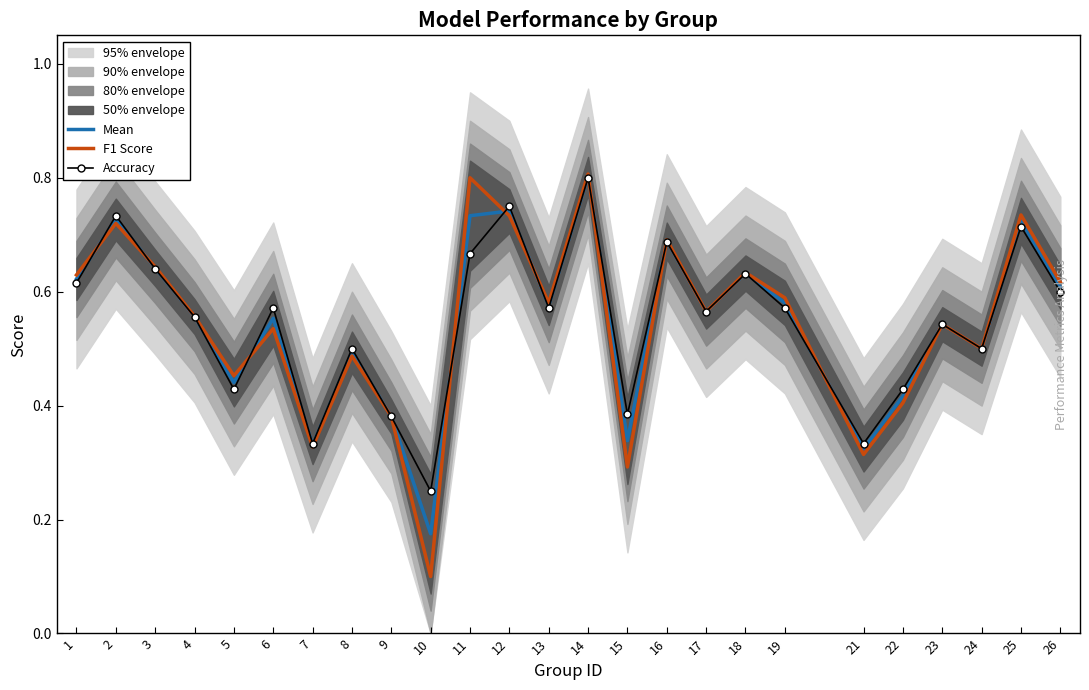

True or false: F1 Score has a value of 0.3 at 22.

False